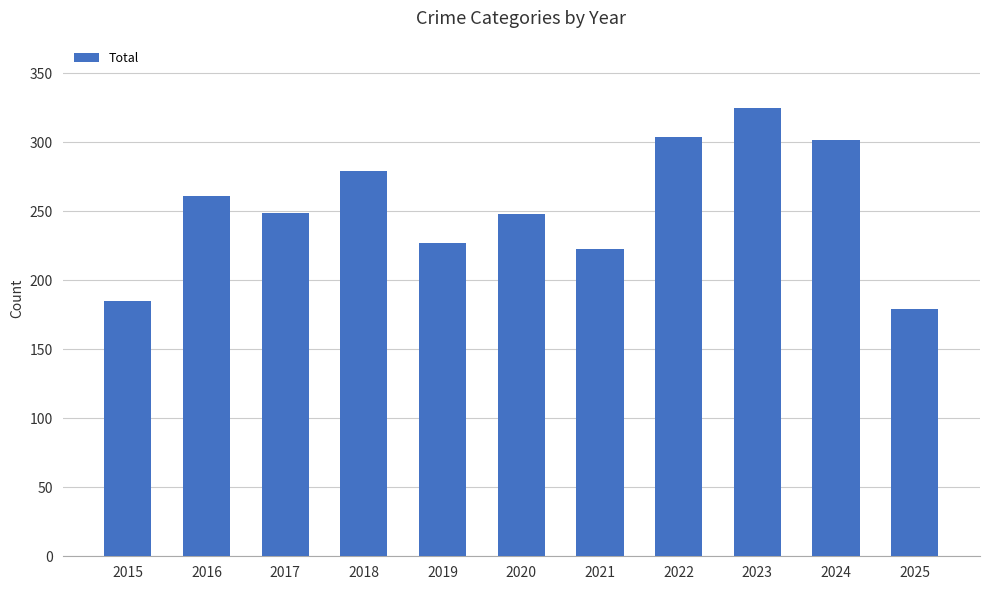

The chart shows a value of 227 at 2019. True or false?

True